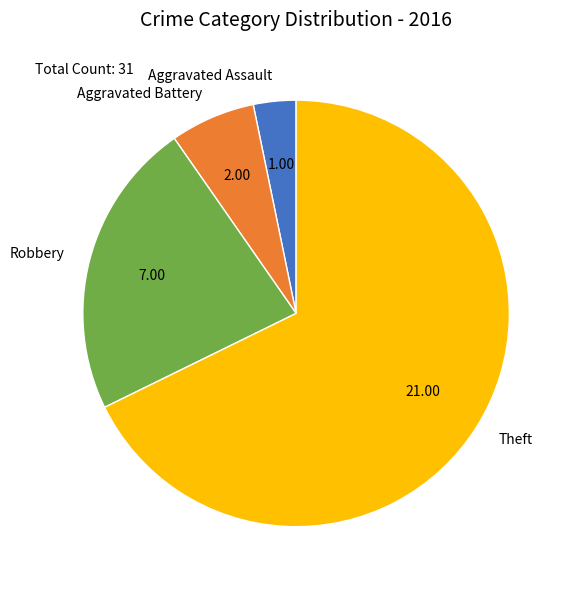

Do Aggravated Battery and Robbery together represent more than half of the pie?

No